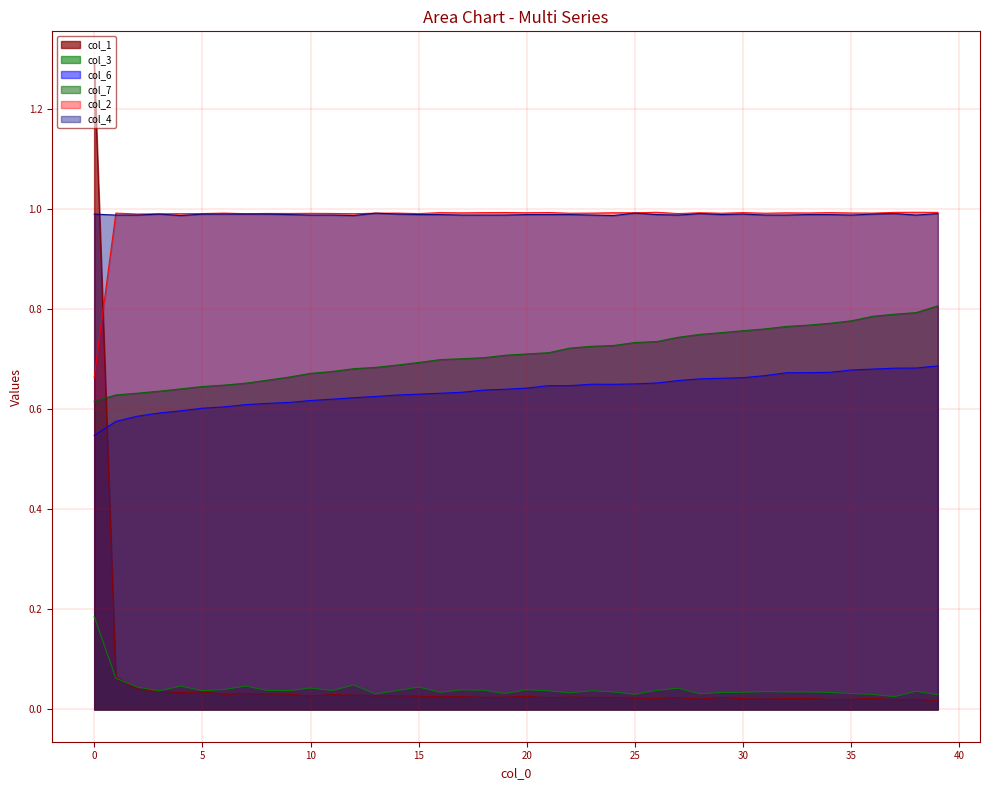

What is the maximum value for col_7?

0.8